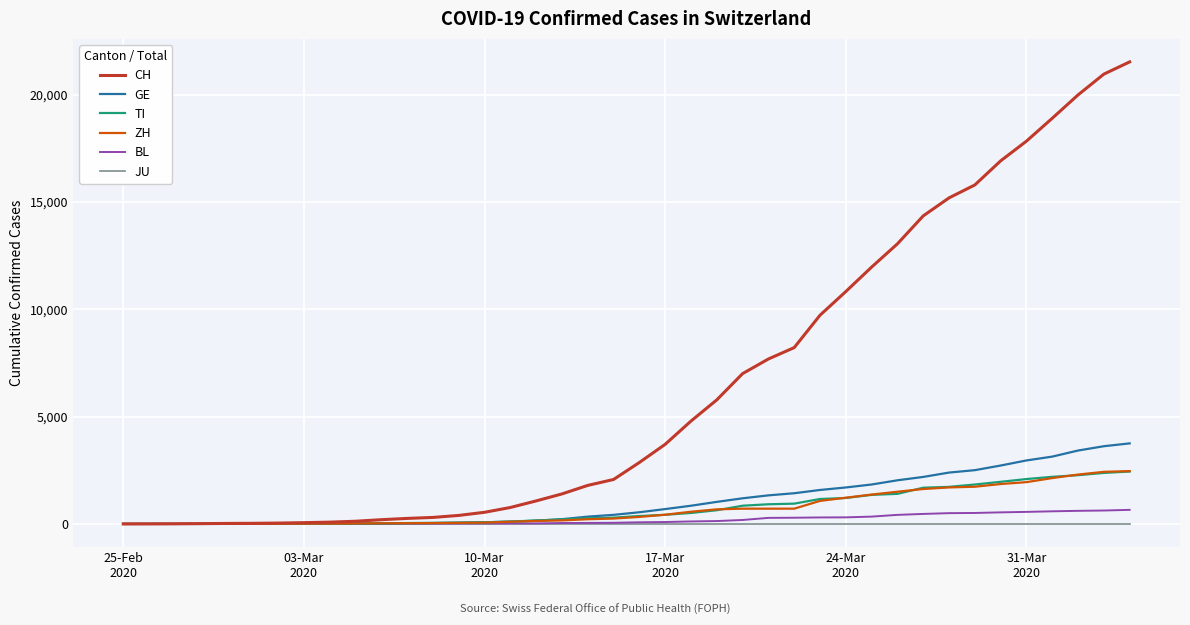

Which series has the largest total across all categories?

CH